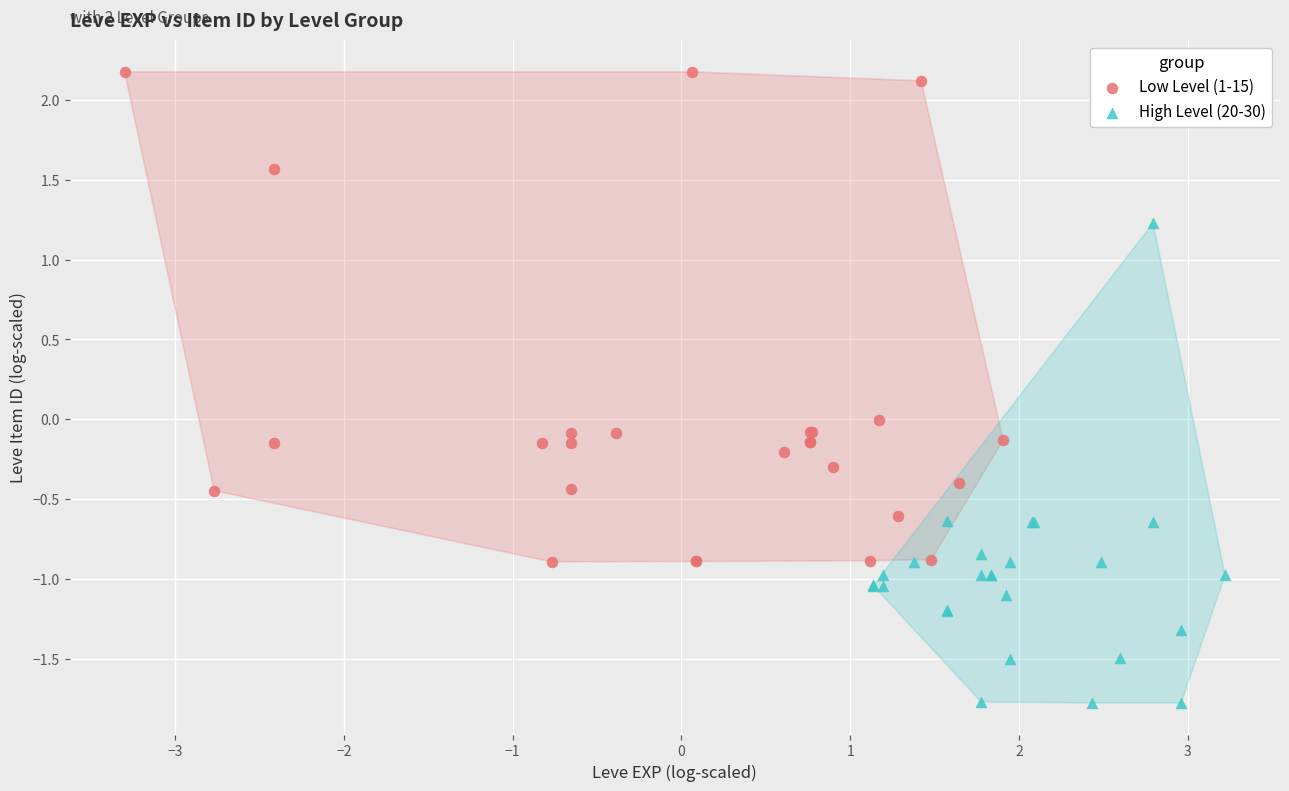

Which series contains the highest Y value?

Low Level (1-15)